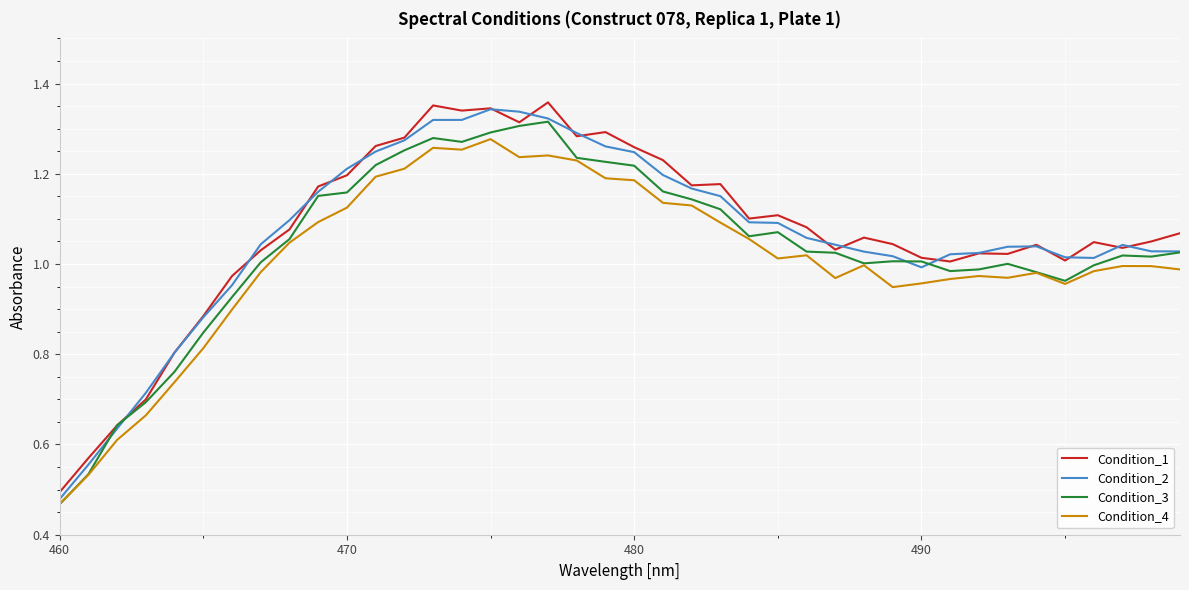

True or false: Condition_1 and Condition_4 intersect in this chart.

False